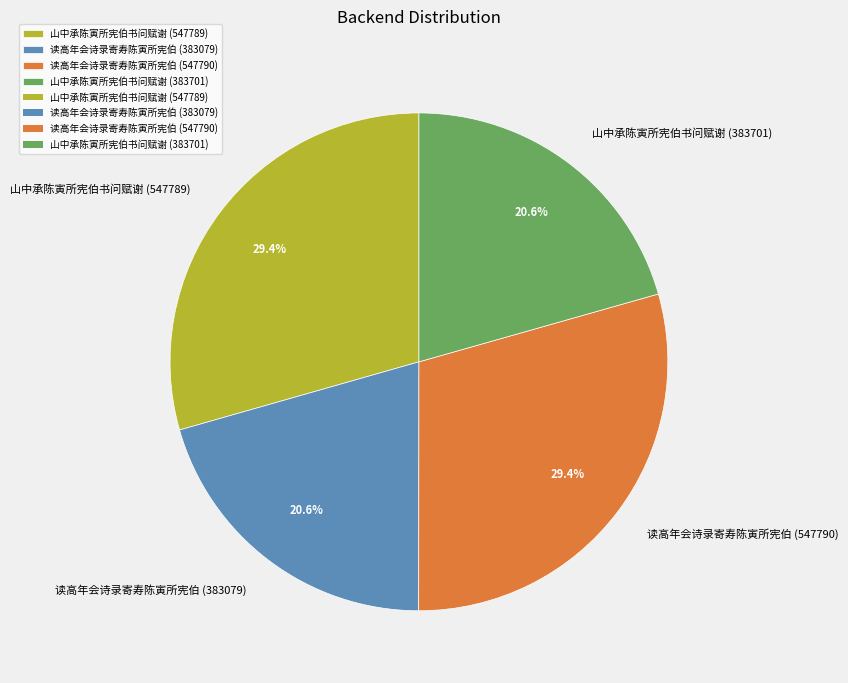

How many segments does this pie chart have?

4